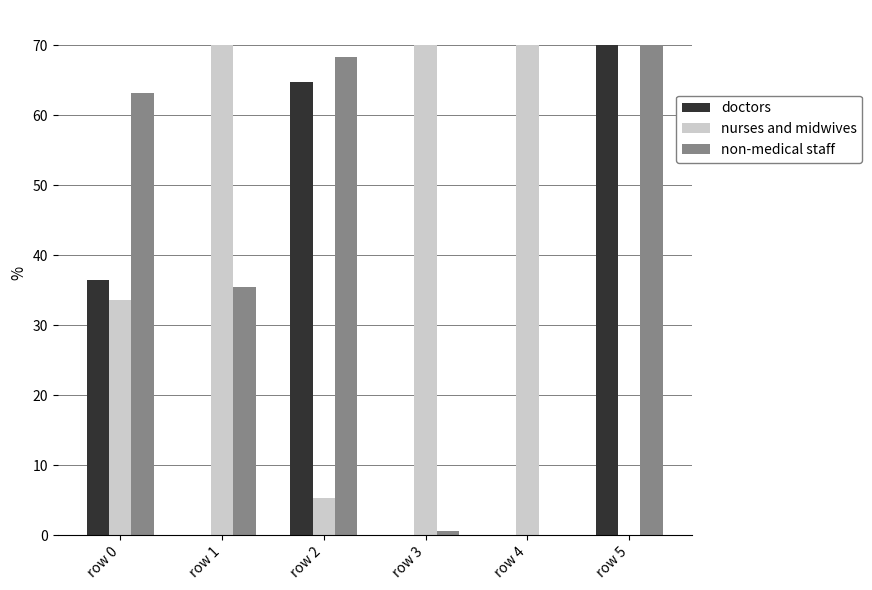

What is the difference between the nurses and midwives values at row 0 and row 4?

36.4